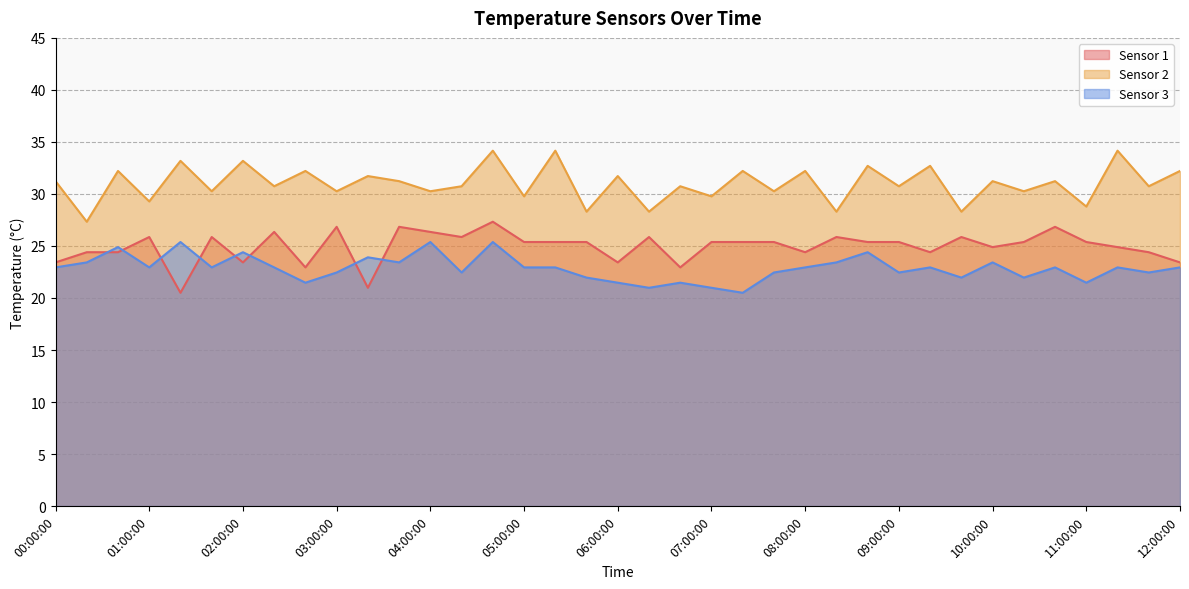

What is the spread (max minus min) of values at 05:20:00?

11.2